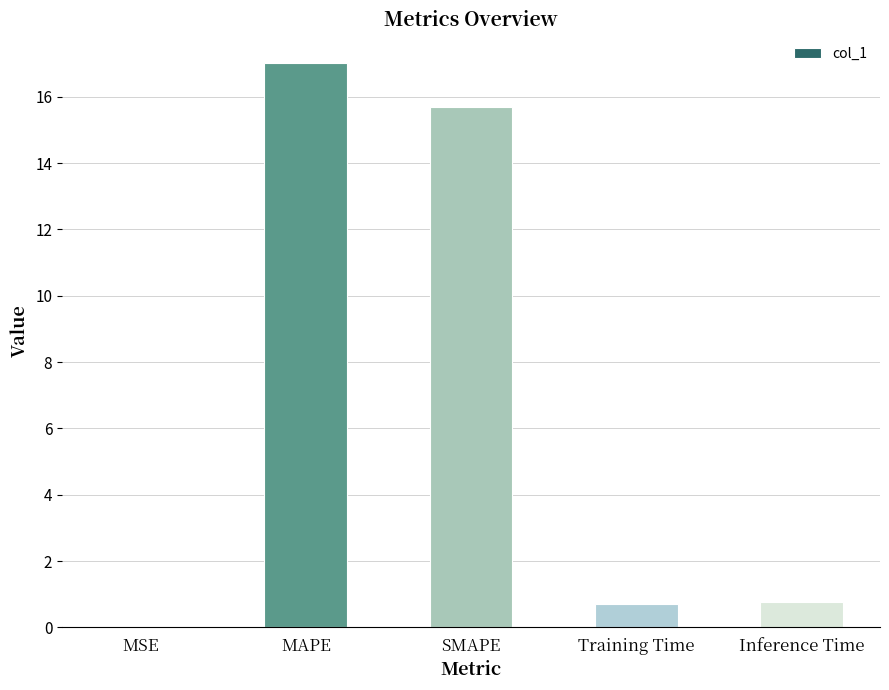

Count the number of categories in the chart.

5